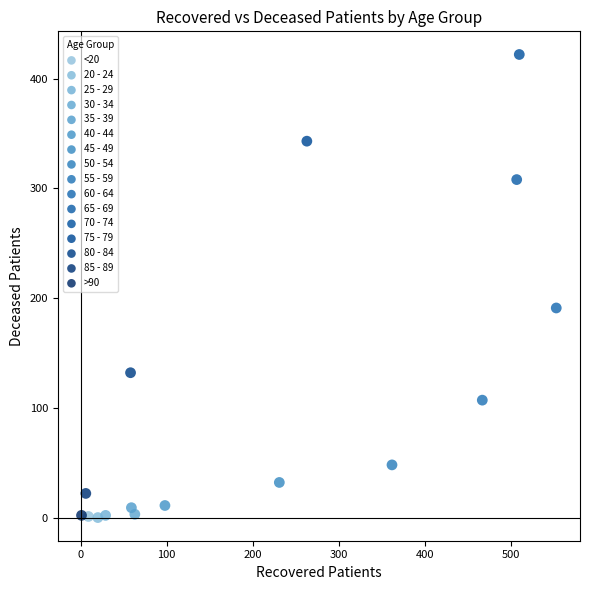

What are all the series names shown in the legend?

<20, 20 - 24, 25 - 29, 30 - 34, 35 - 39, 40 - 44, 45 - 49, 50 - 54, 55 - 59, 60 - 64, 65 - 69, 70 - 74, 75 - 79, 80 - 84, 85 - 89, >90